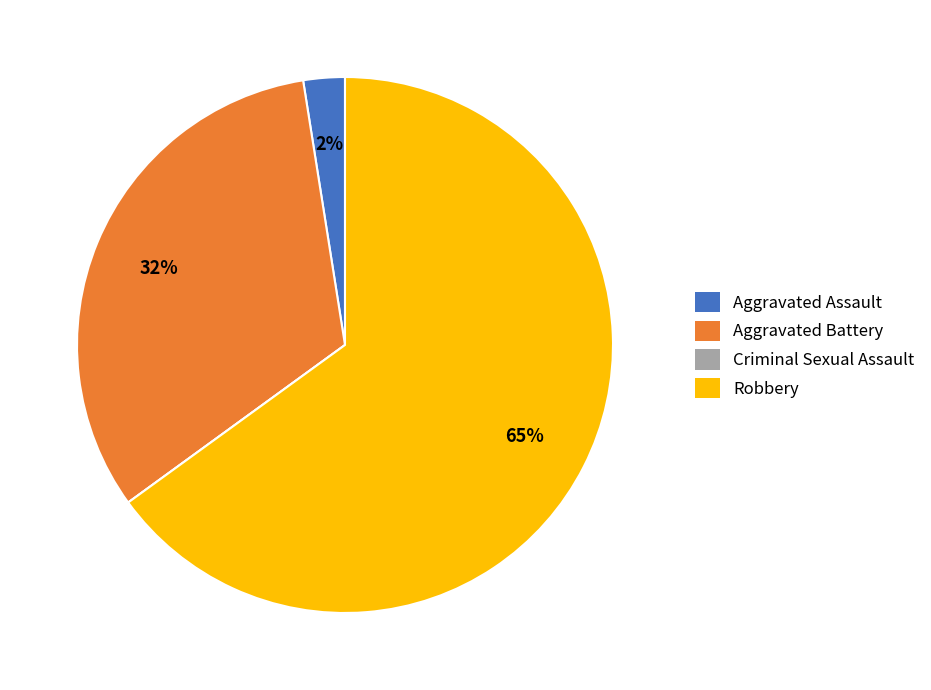

To the nearest percent, what is the average slice percentage?

25%